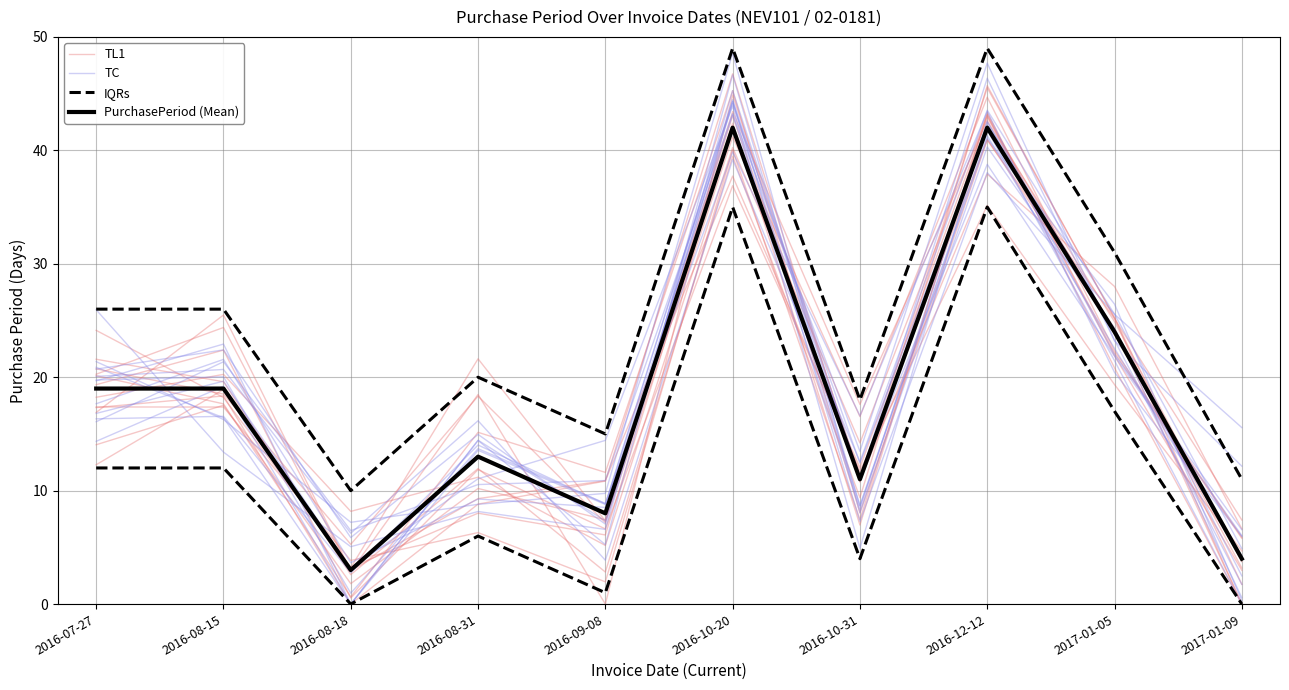

Count the number of categories in the chart.

10